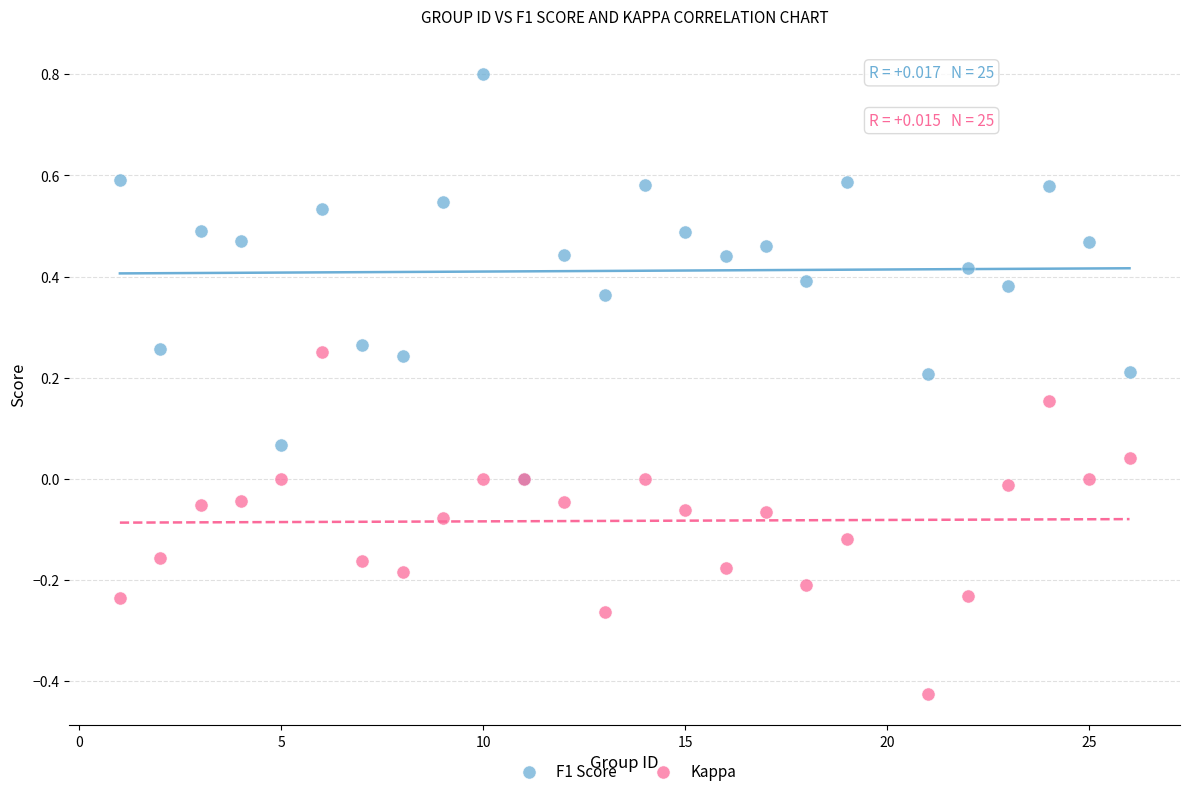

What are all the series names shown in the legend?

F1 Score, Kappa